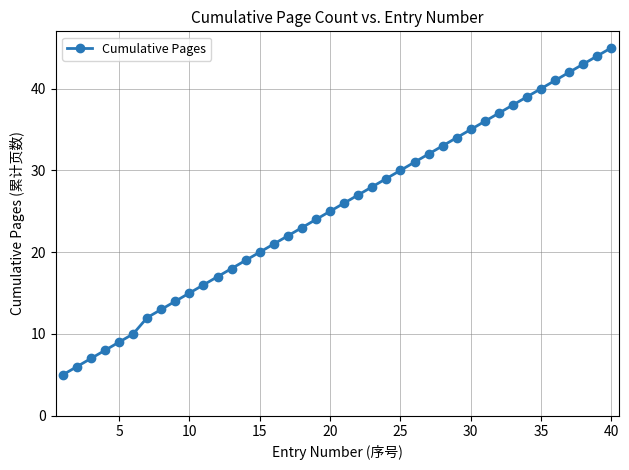

True or false: the data has more than 0 interior local peaks.

False